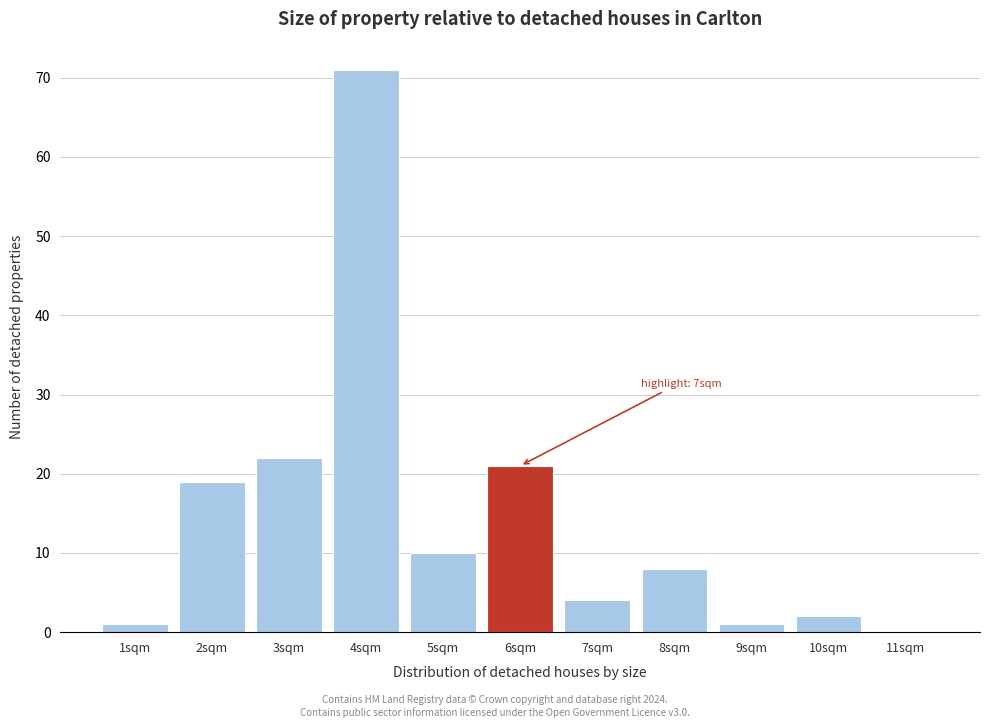

Reading right to left, transcribe all the data shown in this chart.

11sqm=0	10sqm=2	9sqm=1	8sqm=8	7sqm=4	6sqm=21	5sqm=10	4sqm=71	3sqm=22	2sqm=19	1sqm=1